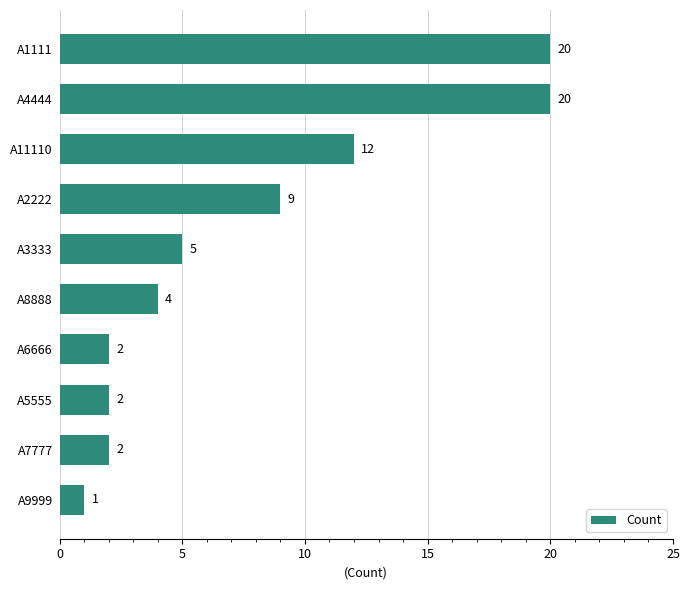

Reading bottom to top, transcribe all the data shown in this chart.

A9999=1	A7777=2	A5555=2	A6666=2	A8888=4	A3333=5	A2222=9	A11110=12	A4444=20	A1111=20